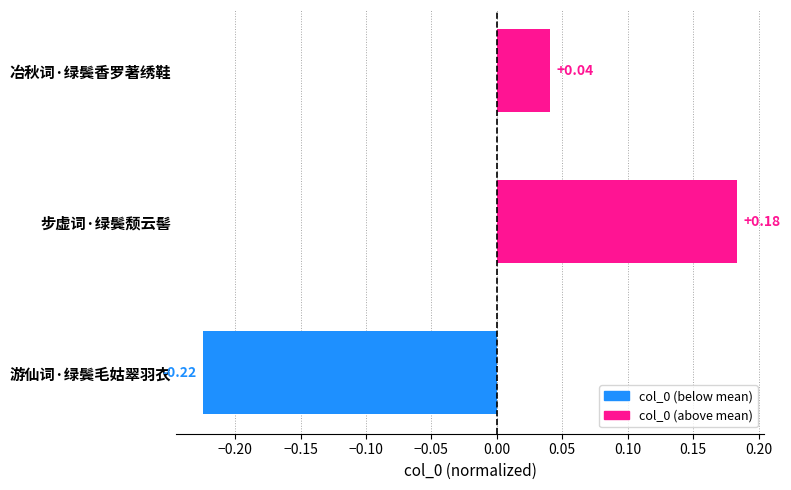

Where is the data nearest to the value 0?

冶秋词·绿鬓香罗著绣鞋